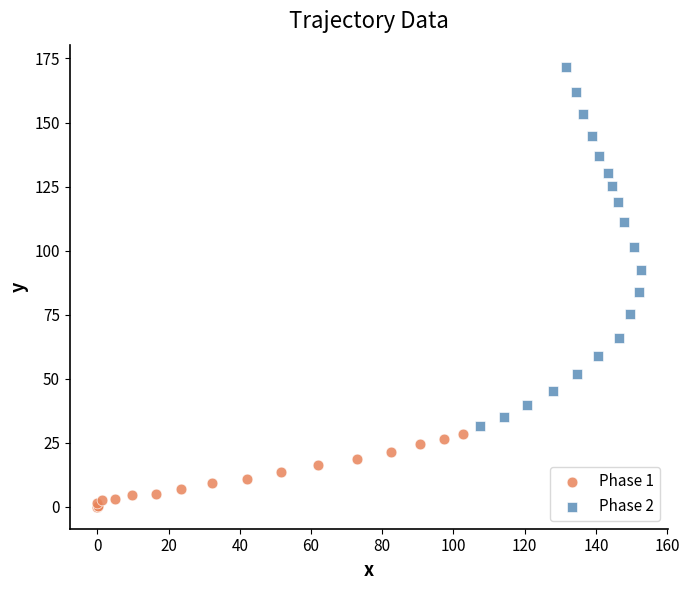

Which series reaches the maximum Y coordinate?

Phase 2